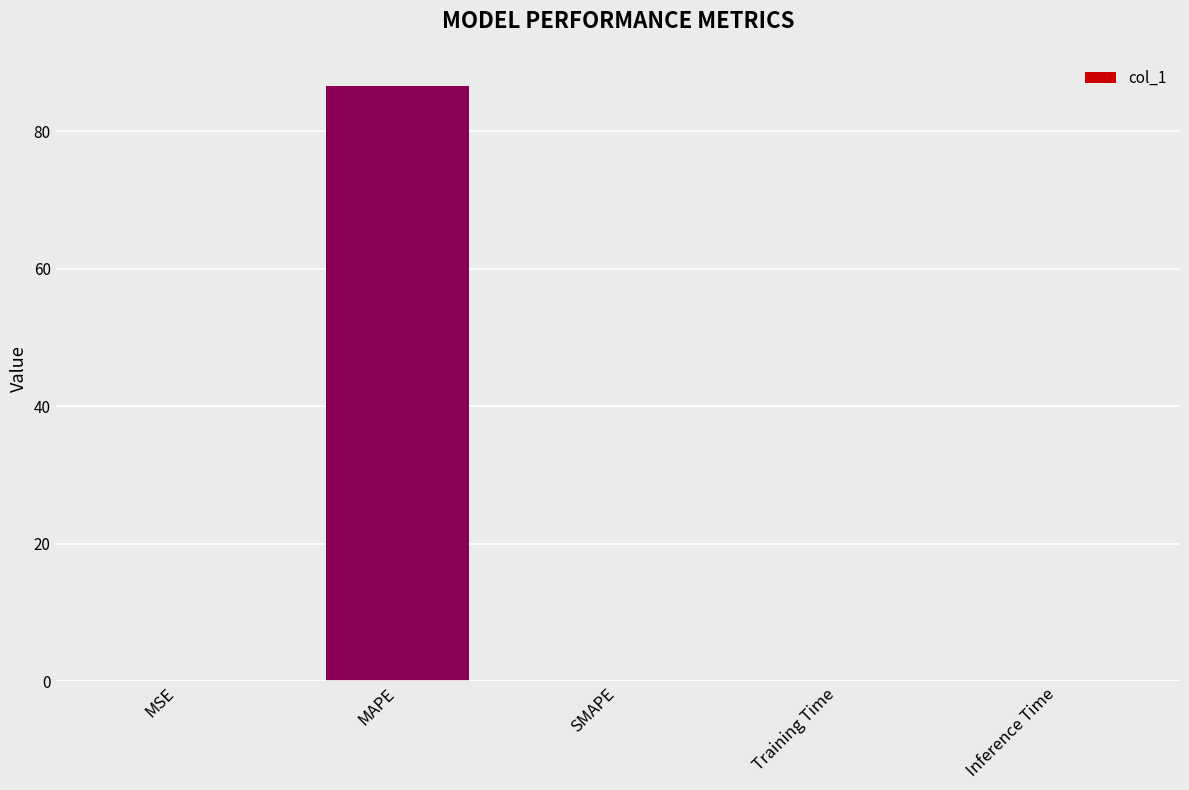

Which label corresponds to the largest value in the chart?

MAPE